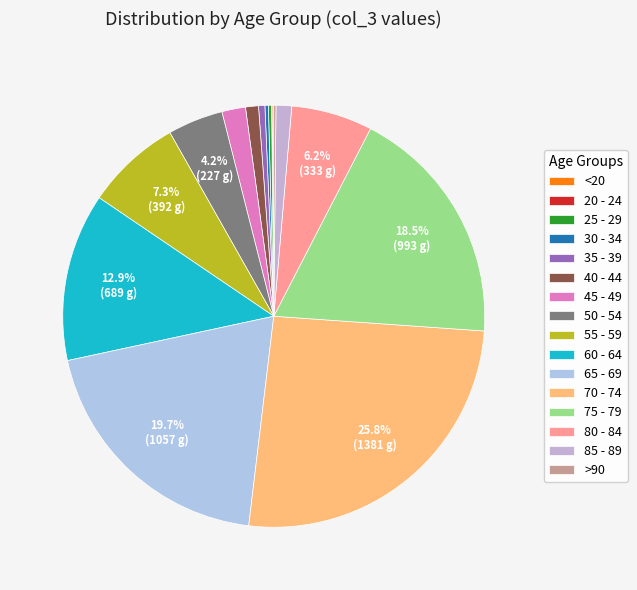

How many segments does this pie chart have?

16